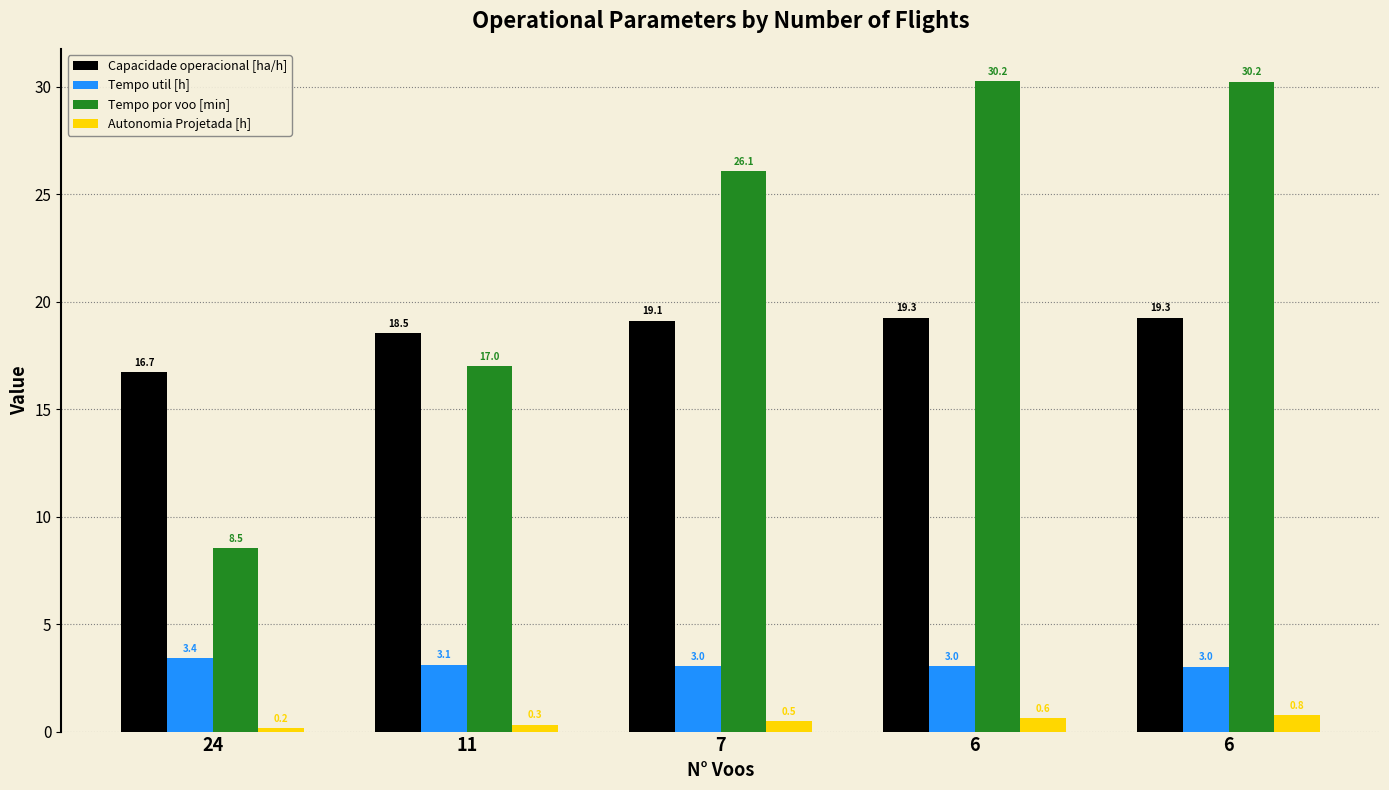

Are the bars horizontal?

No